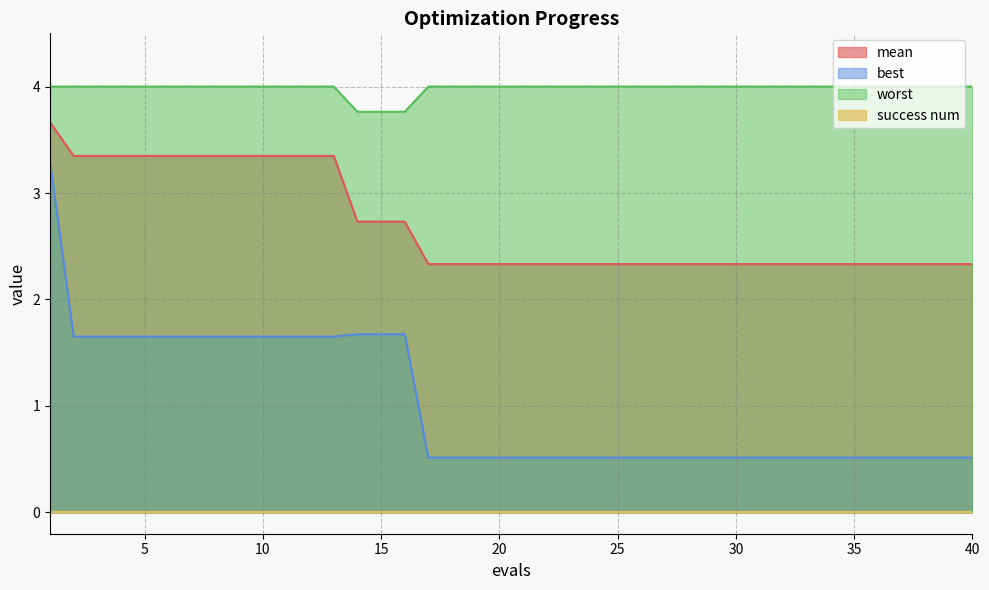

Where is mean nearest to the value 2?

17